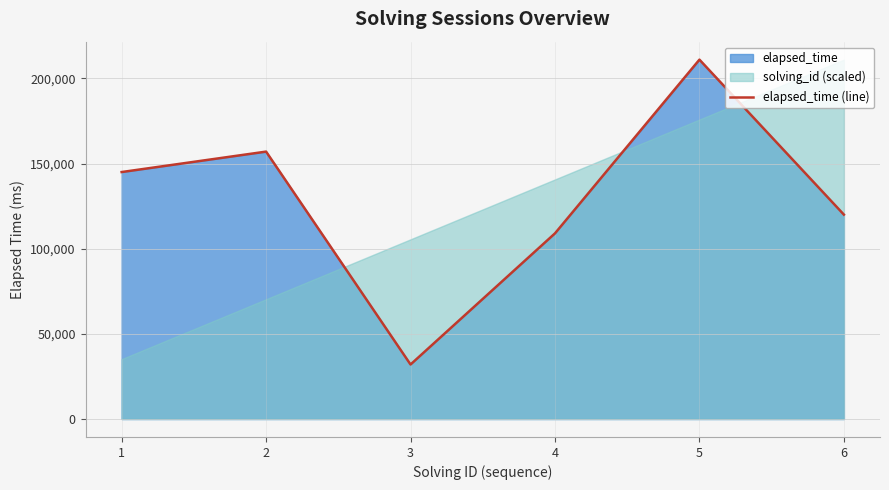

What is the value of the 2nd point from the left?

157000